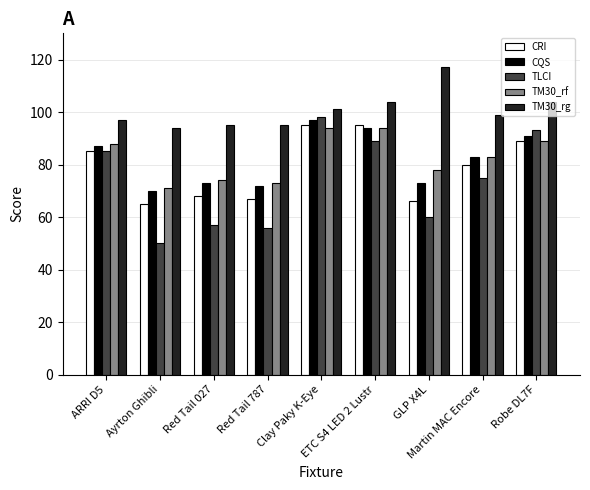

What is the lowest value of the TM30_rg series?

94